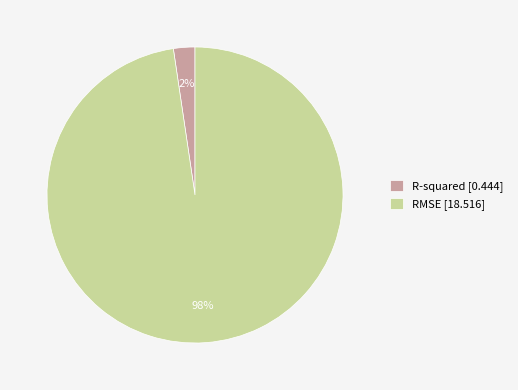

Combined, do R-squared [0.444] and RMSE [18.516] account for over 50%?

Yes